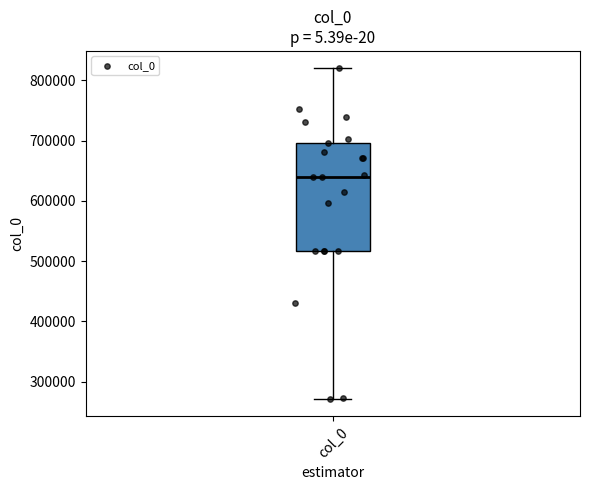

Transcribe this box plot: give where the median line is, the range the box spans, and where the two whiskers end, as read against the y-axis. The values are not printed on the chart, so give them approximately, as read against the axis.

median 640000, box 520000 to 700000, whiskers 270000 to 820000